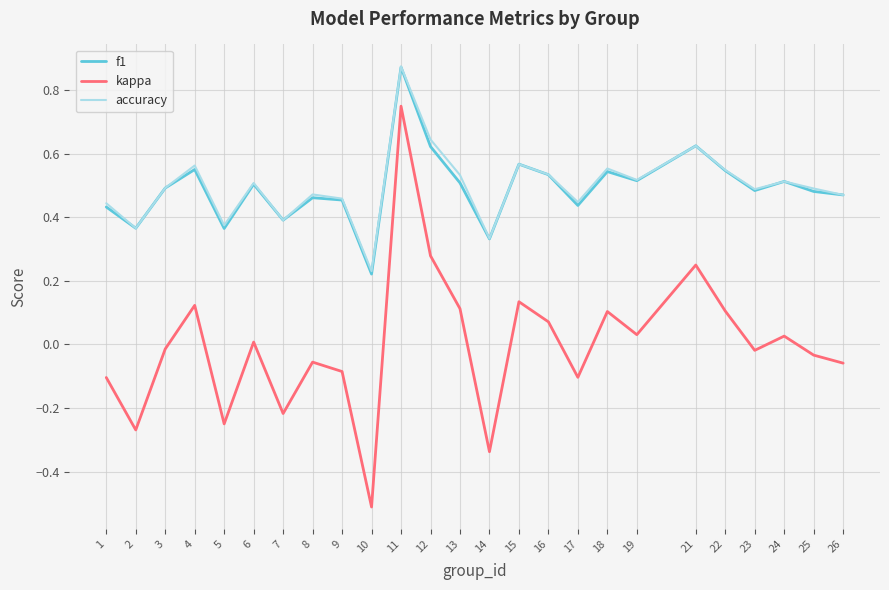

How many interior local peaks does the f1 series have?

8